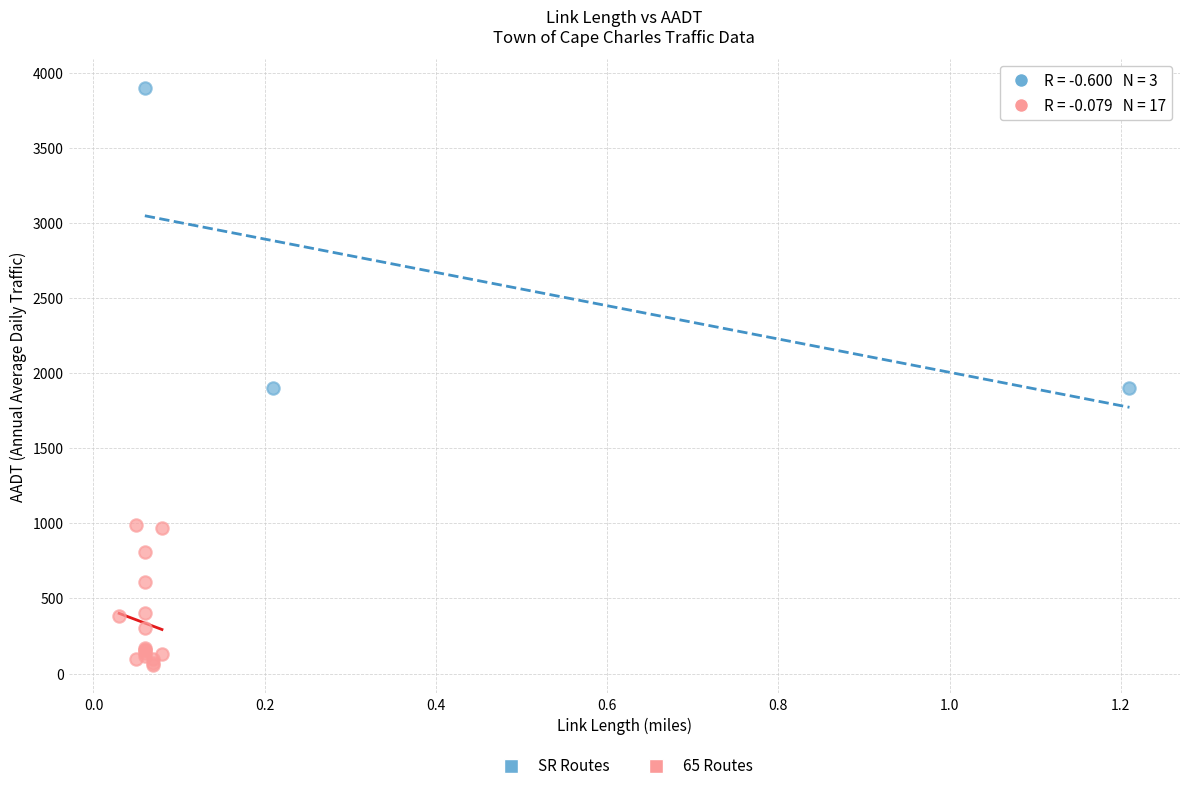

Which series reaches the maximum Y coordinate?

SR Routes